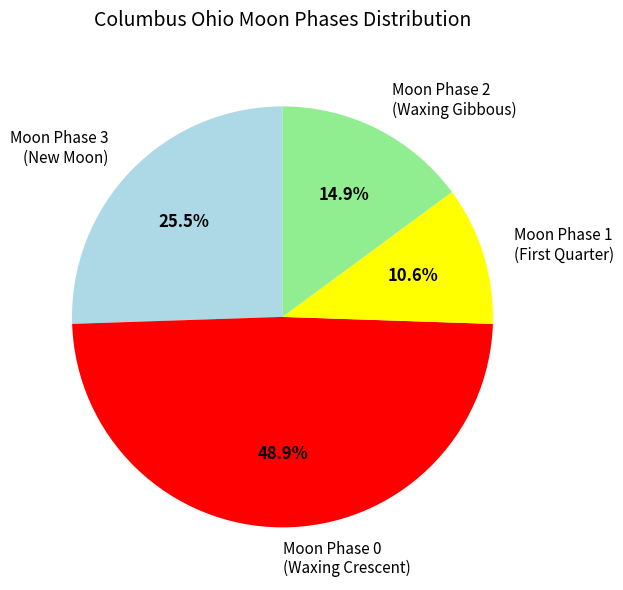

Does Moon Phase 0 (Waxing Crescent) represent more than half of the total?

No